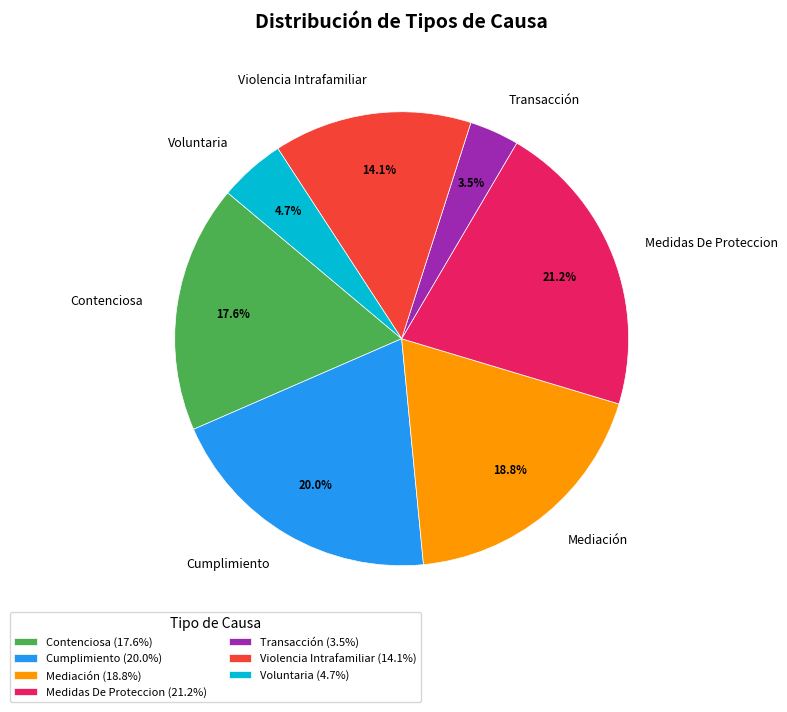

What is the ratio of the value at Violencia Intrafamiliar to the value at Medidas De Proteccion?

0.7